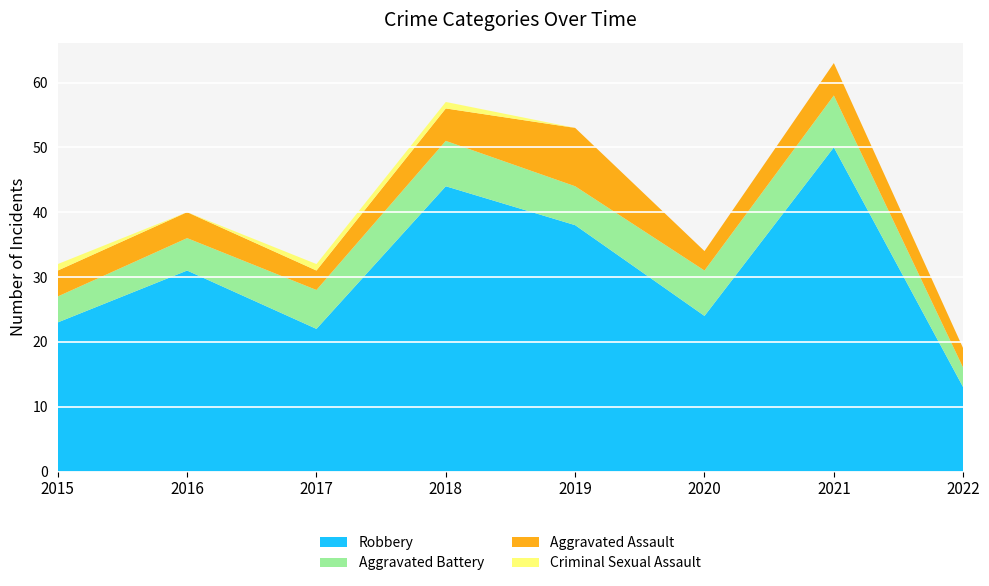

Reading left to right, what are all the values shown in this chart?

Robbery: 23	31	22	44	38	24	50	13
Aggravated Battery: 4	5	6	7	6	7	8	3
Aggravated Assault: 4	4	3	5	9	3	5	3
Criminal Sexual Assault: 1	0	1	1	0	0	0	0